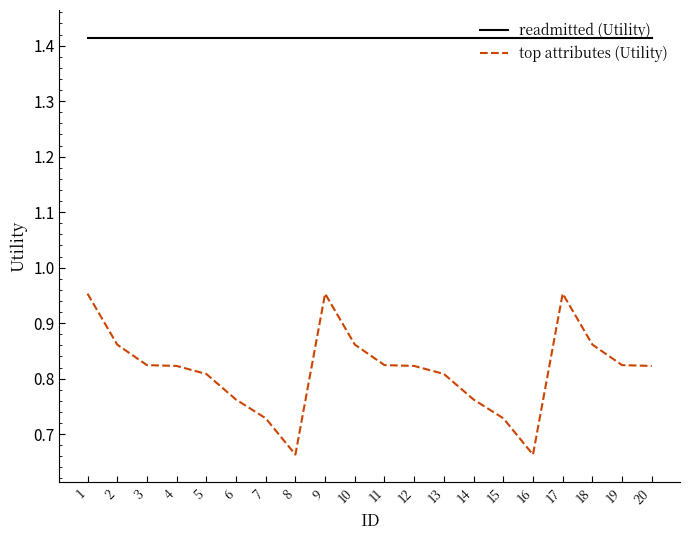

Rank the series by their maximum value, from lowest to highest.

top attributes (Utility), readmitted (Utility)